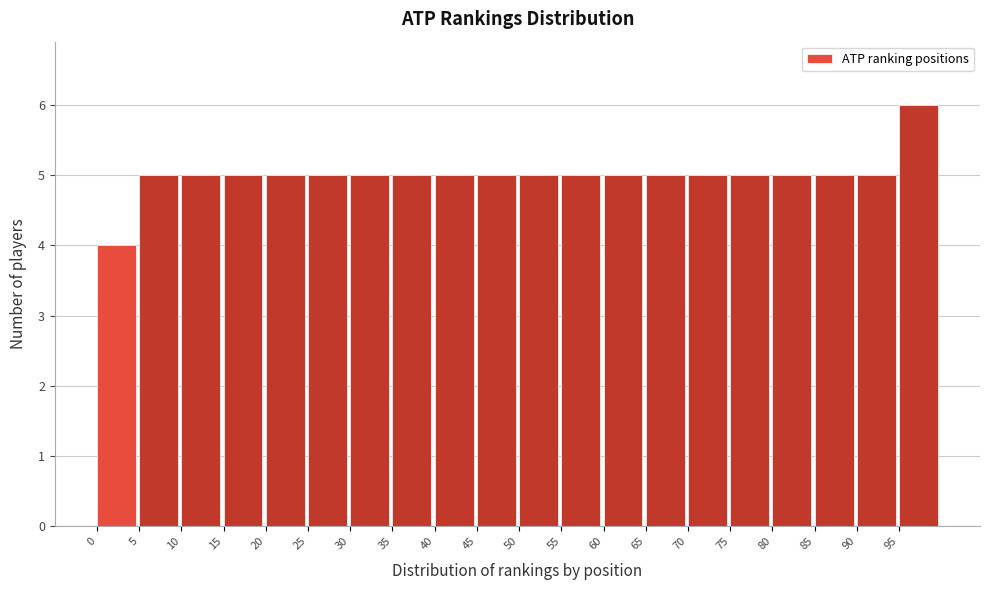

What is the height of the bar covering 55 to 60 on the x-axis? The values are not printed on the chart, so give them approximately, as read against the axis.

5